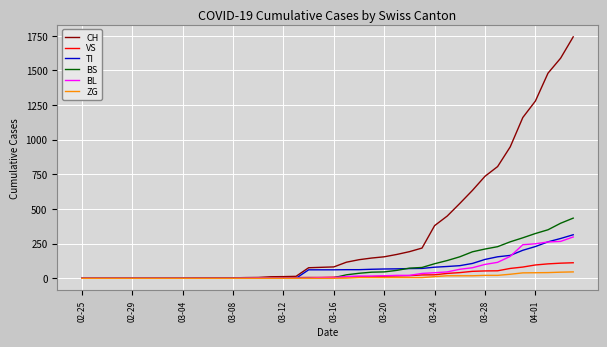

Which series has the widest spread of values?

CH